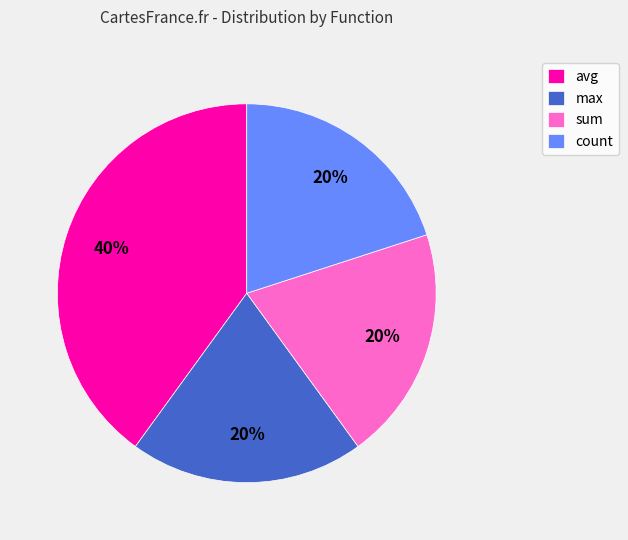

To the nearest percent, what is the average slice percentage?

25%